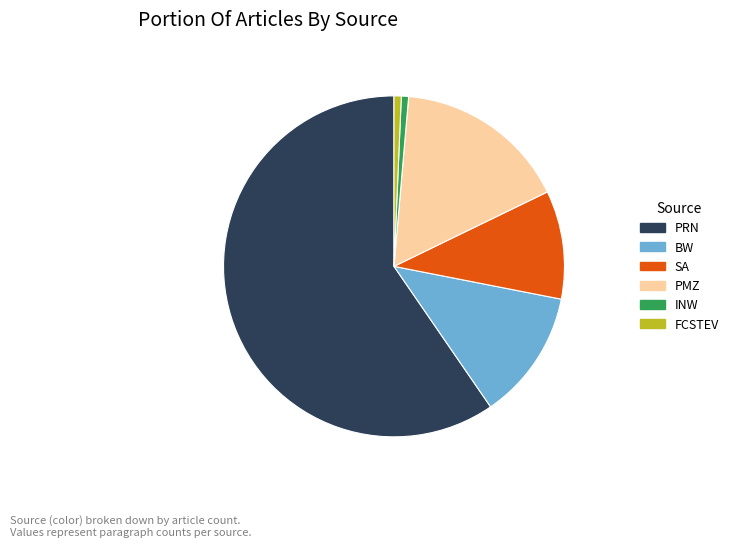

Is there a majority slice in this chart?

Yes